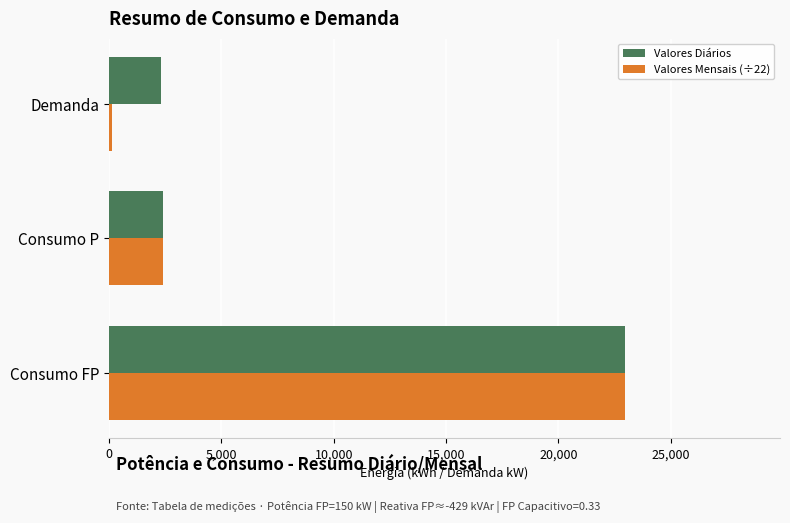

What is the sum of all Valores Diários values?

27660.0